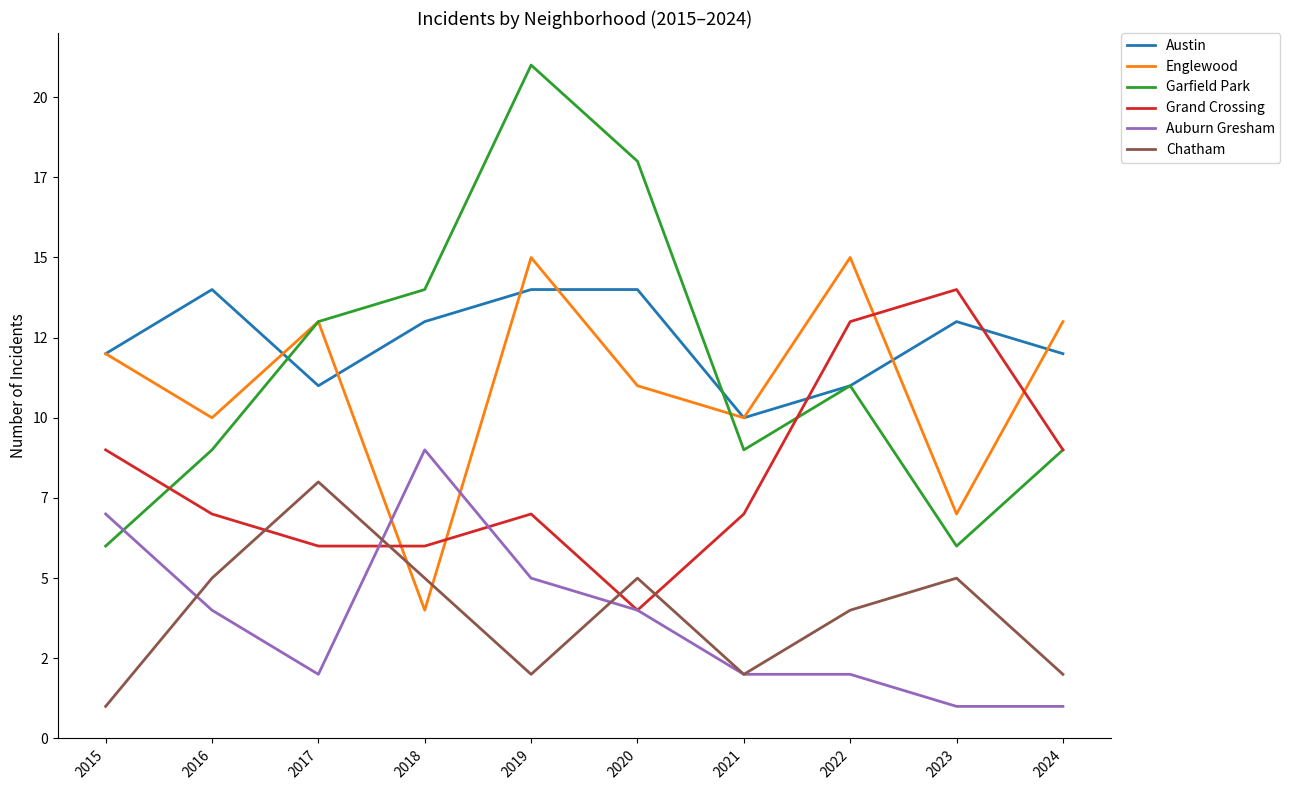

True or false: Austin has more than 1 points higher than both neighbors.

True